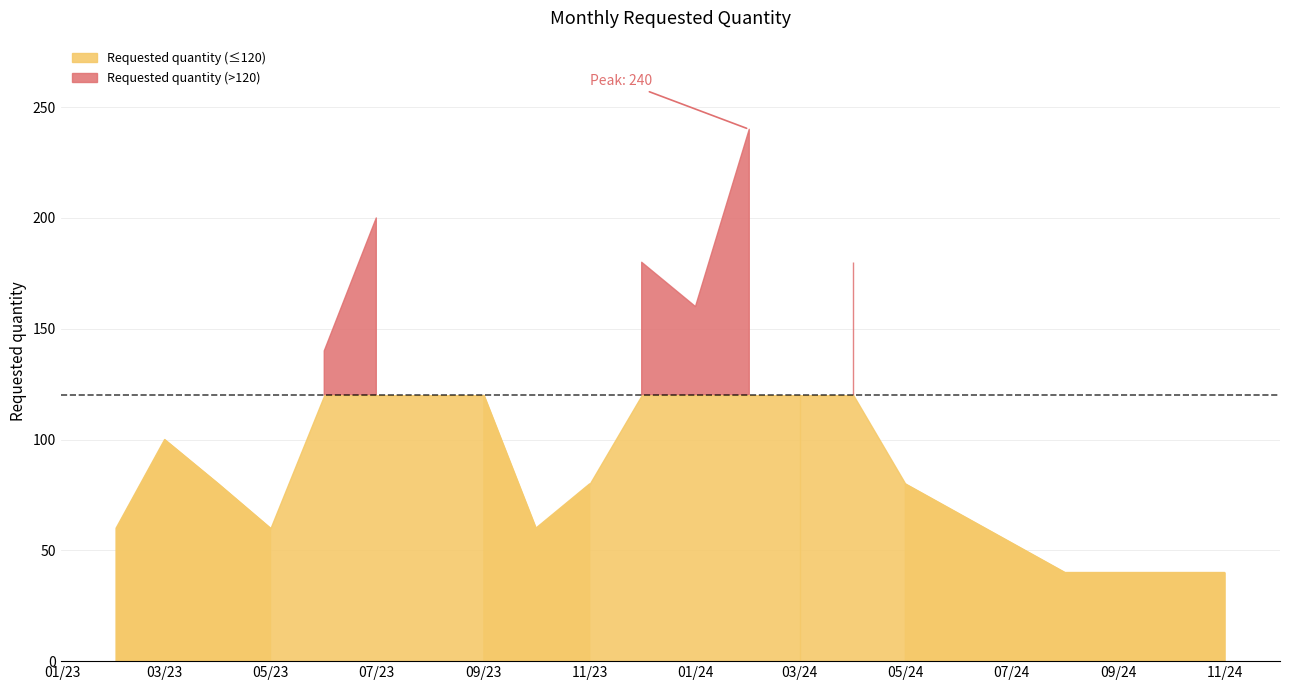

Rank the categories by value from lowest to highest.

2024-08-01, 2024-09-01, 2024-11-01, 2023-02-01, 2023-05-01, 2023-10-01, 2023-04-01, 2023-11-01, 2024-05-01, 2023-03-01, 2023-09-01, 2024-03-01, 2023-06-01, 2024-01-01, 2023-12-01, 2024-04-01, 2023-07-01, 2024-02-01